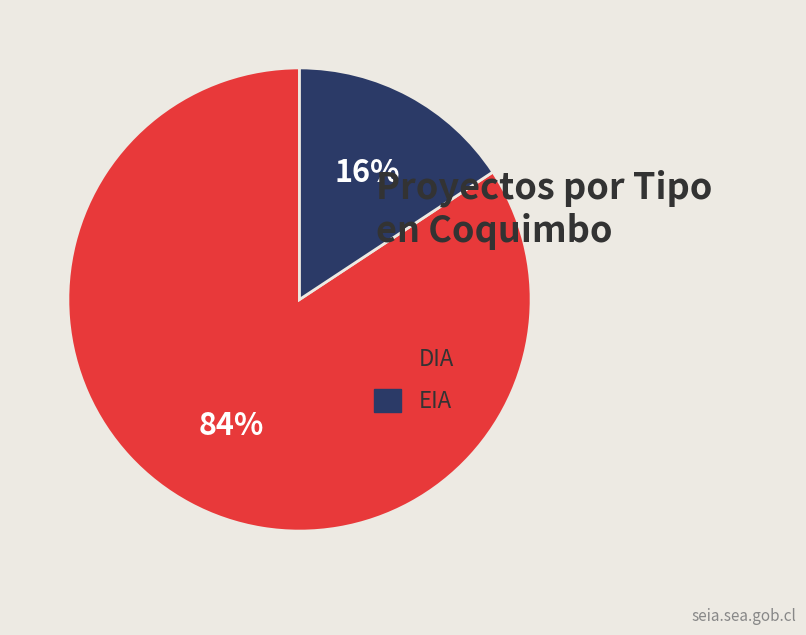

Which slice is the smallest?

EIA